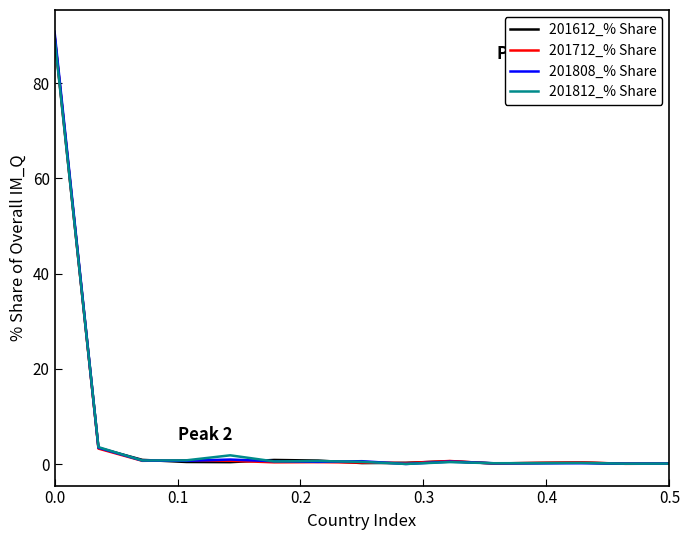

Which series has the widest spread of values?

201808_% Share